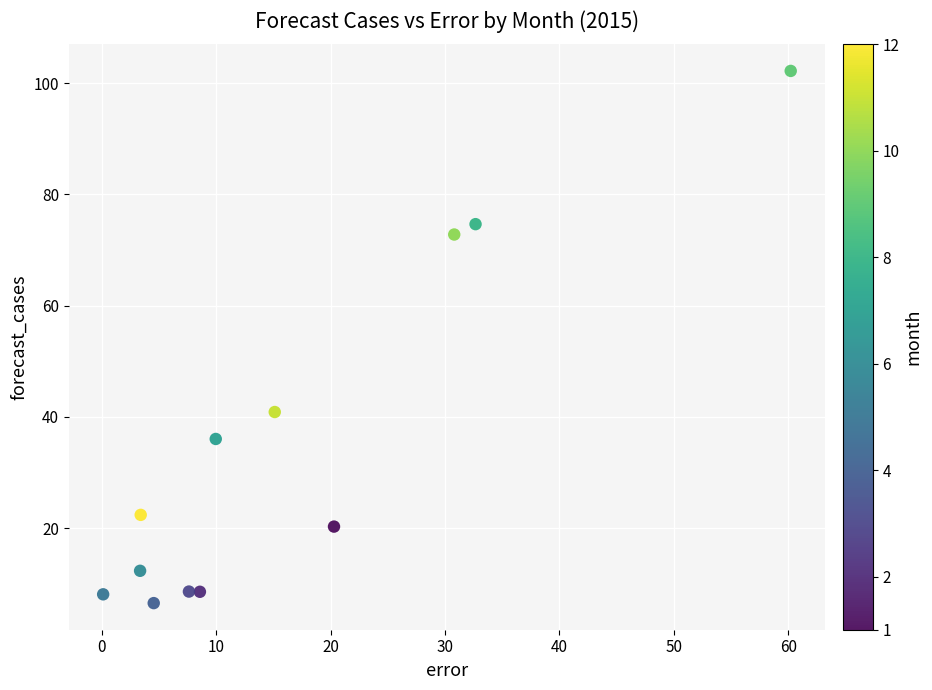

What is the average Y value?

34.5